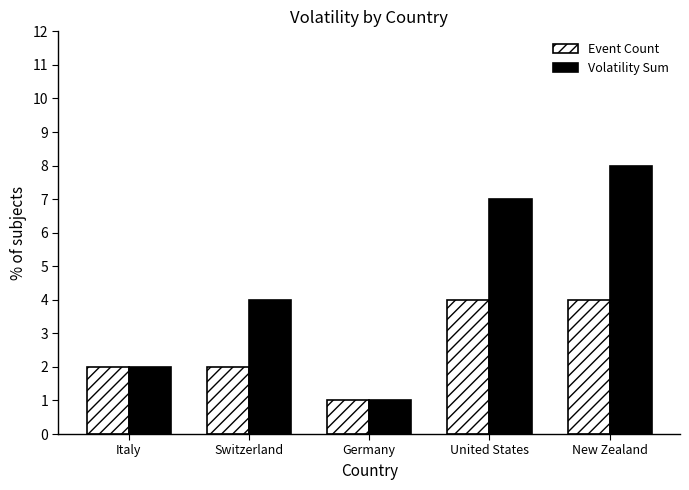

Between Germany and United States, which series saw the biggest shift?

Volatility Sum